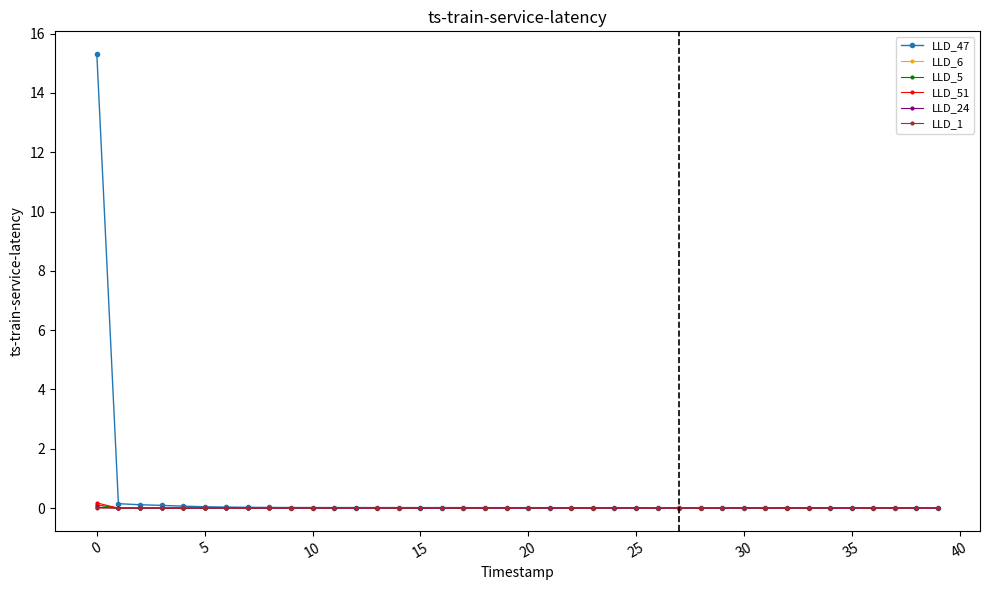

Which series has the largest range (max minus min)?

LLD_47